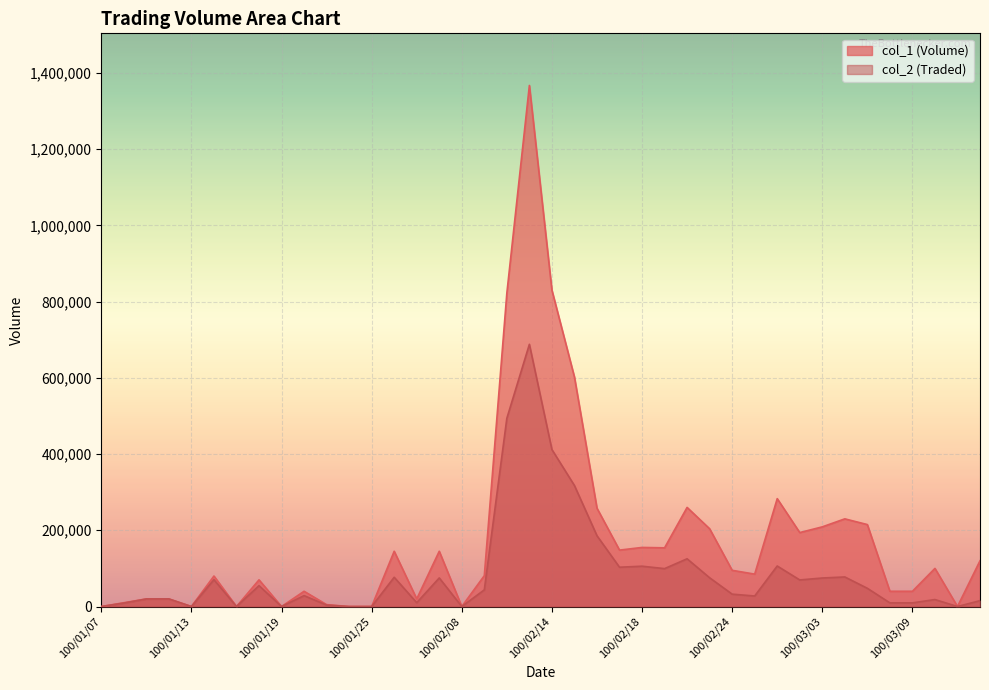

True or false: col_2 (Traded) and col_1 (Volume) cross at least once.

False